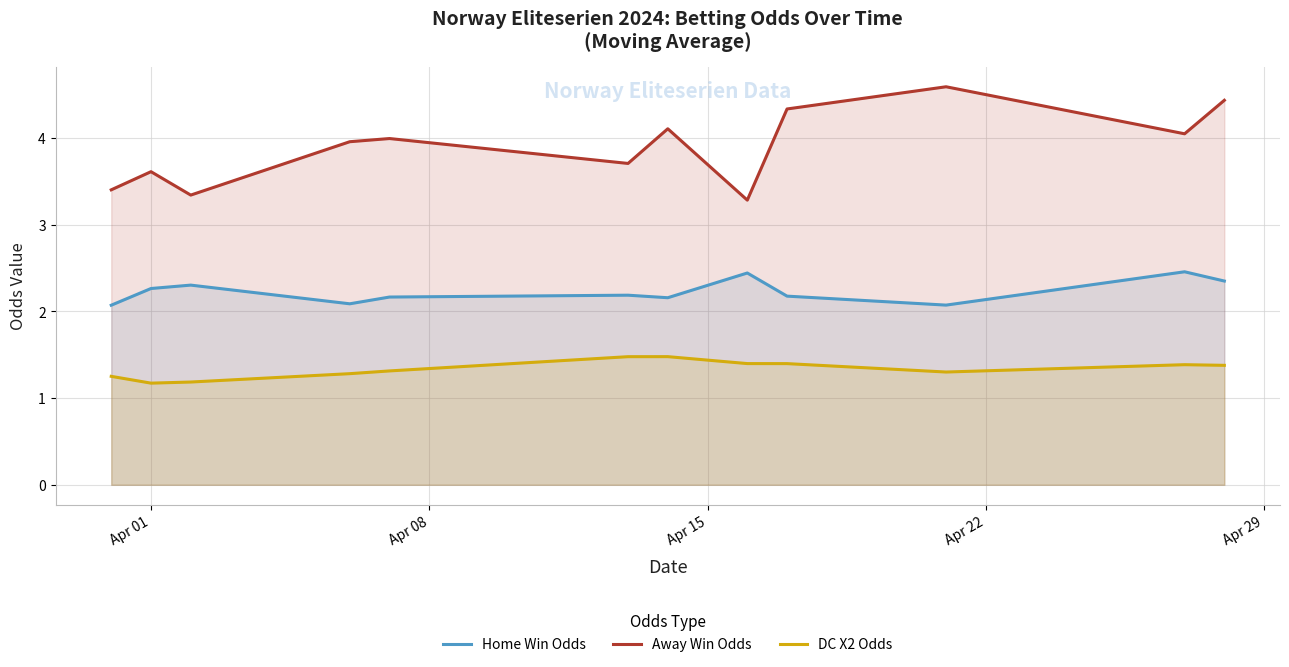

Which series has the largest range (max minus min)?

Away Win Odds